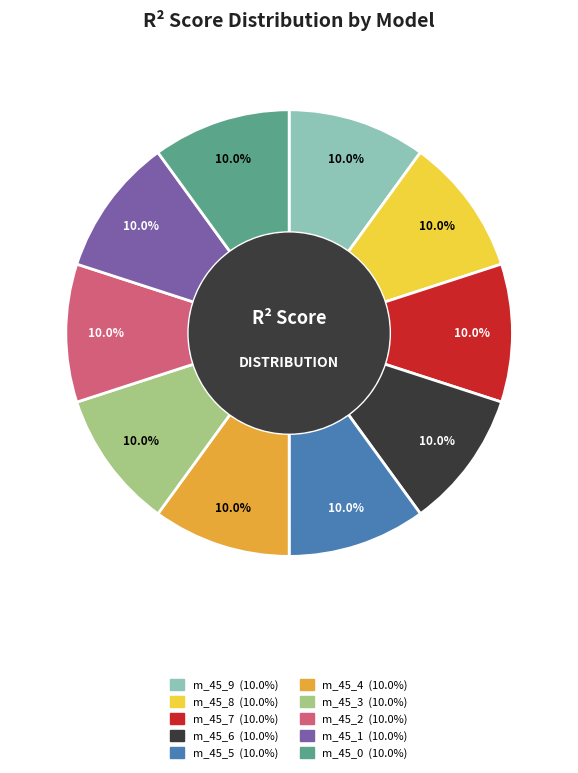

Does any single category account for the majority?

No